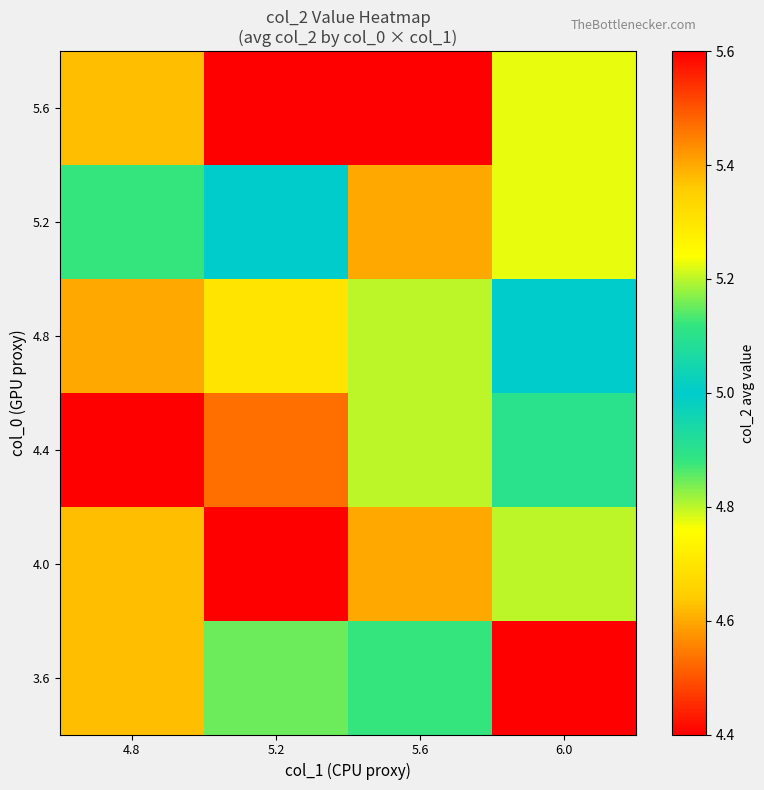

What is the minimum value shown in the chart?

4.4